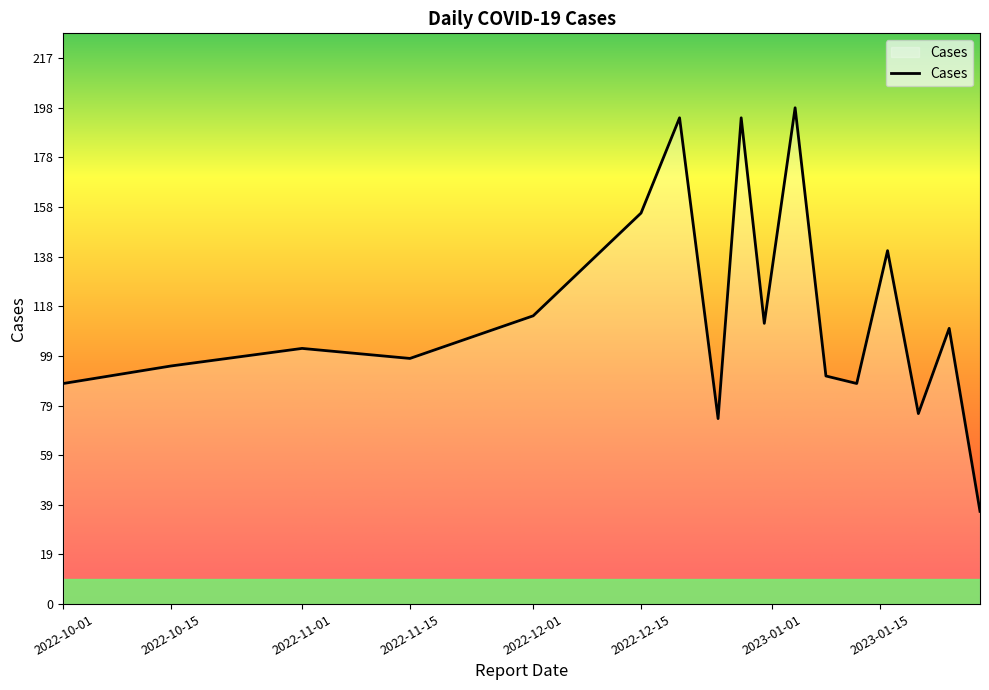

What is the maximum value shown in the chart?

198